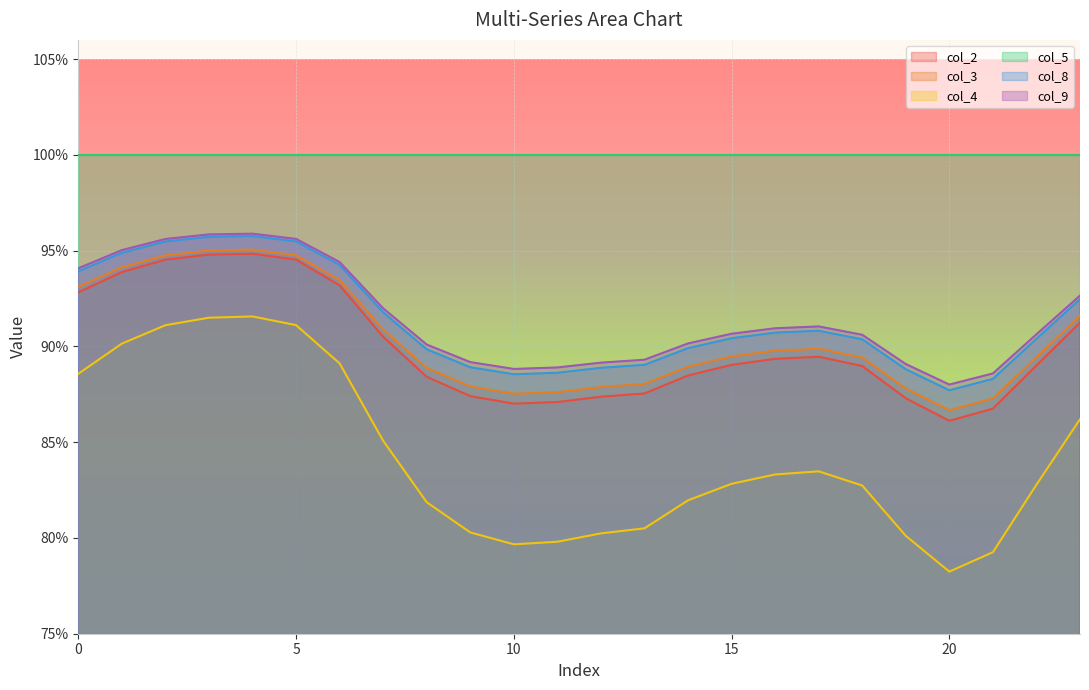

What are all the series names shown in the legend?

col_2, col_3, col_4, col_5, col_8, col_9